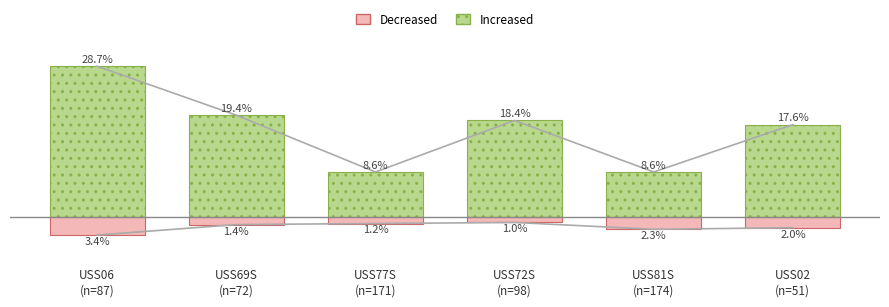

What is the minimum value shown in the chart?

-3.4